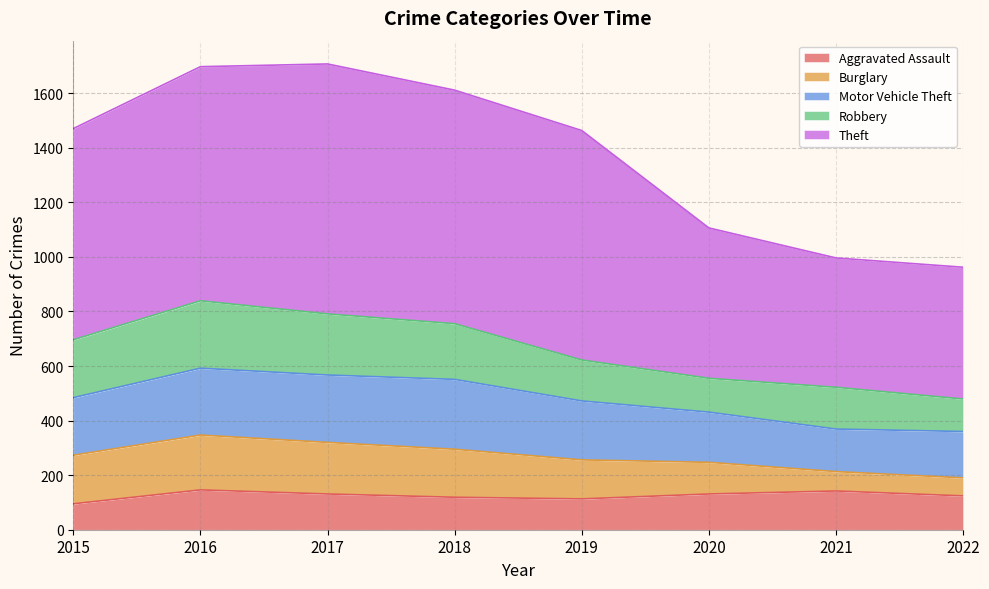

True or false: Burglary and Theft intersect in this chart.

False